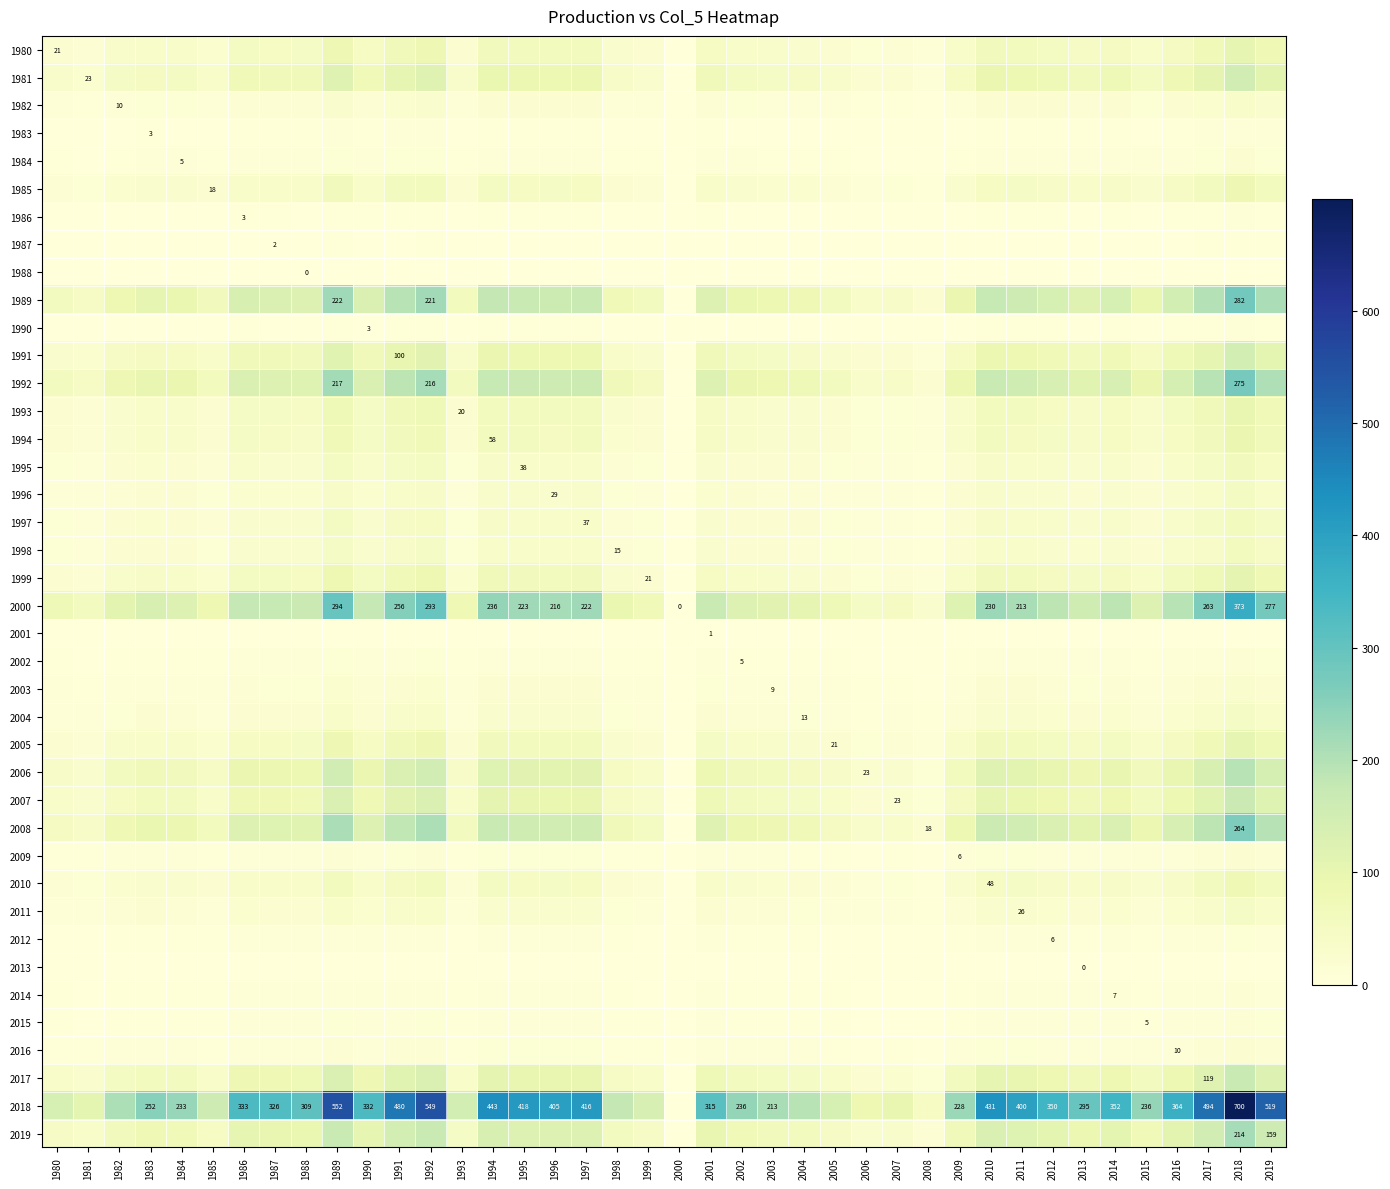

At which category is the sum across all series the highest?

2018